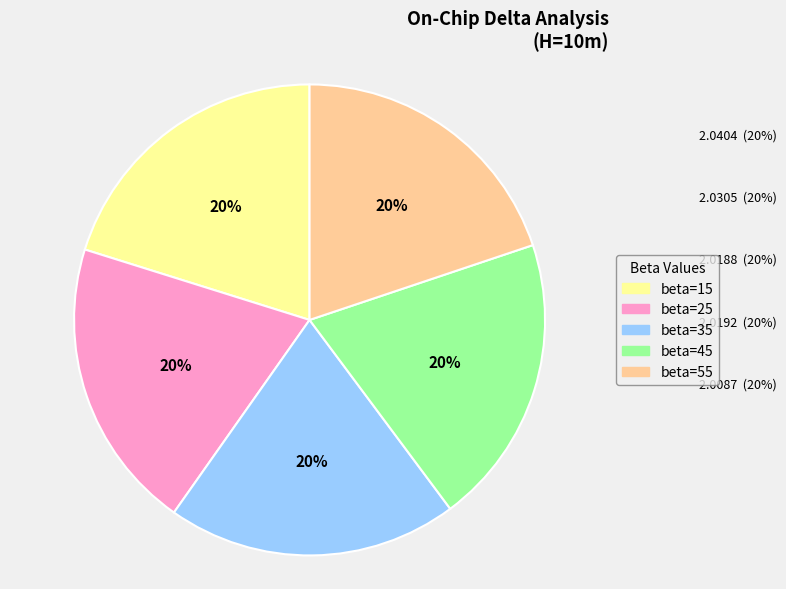

To the nearest percent, what portion does beta=15 represent?

20%